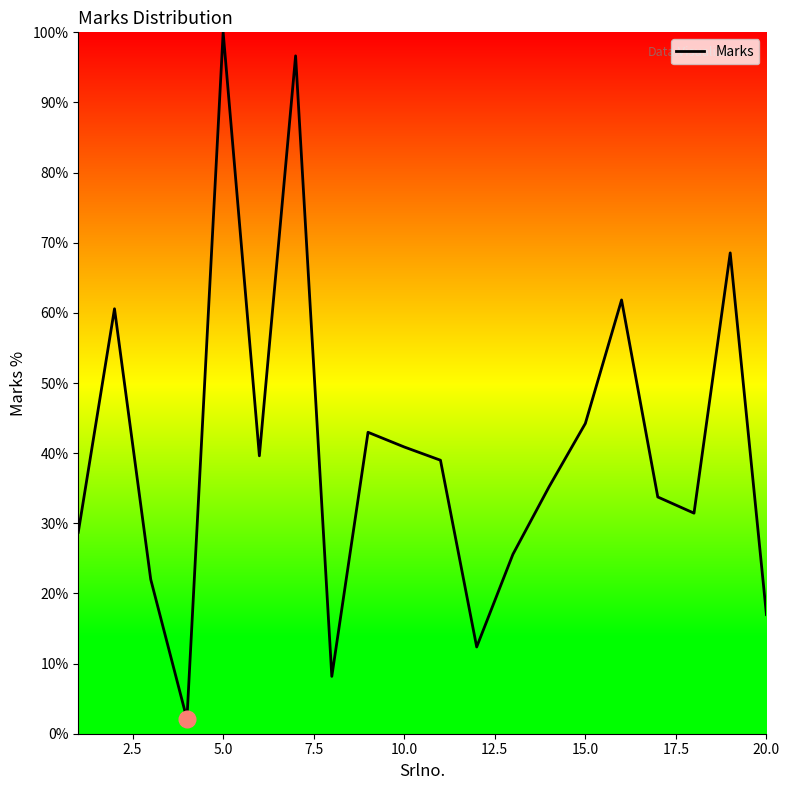

What is the difference between the maximum and minimum values?

97.9